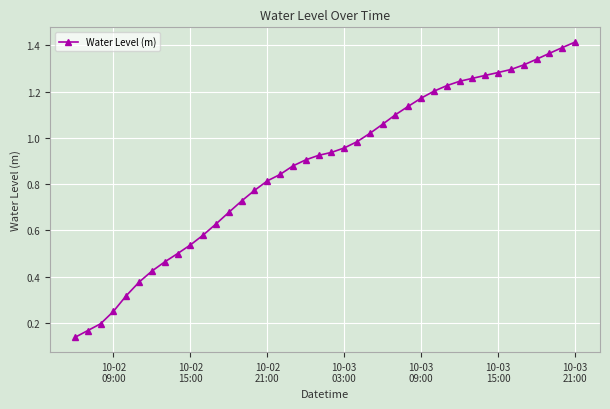

Does the chart have visible grid lines?

Yes